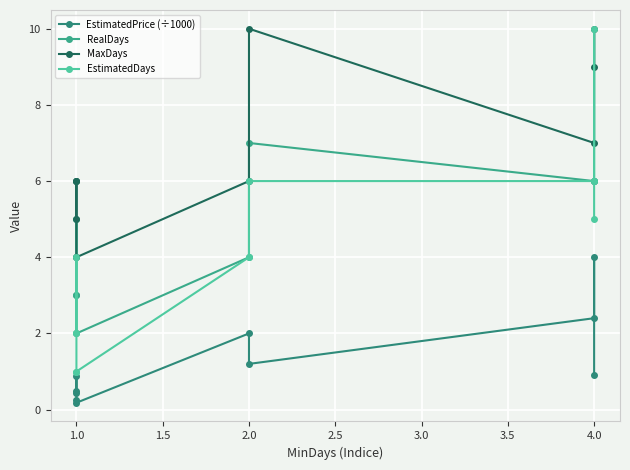

True or false: RealDays and MaxDays intersect in this chart.

False